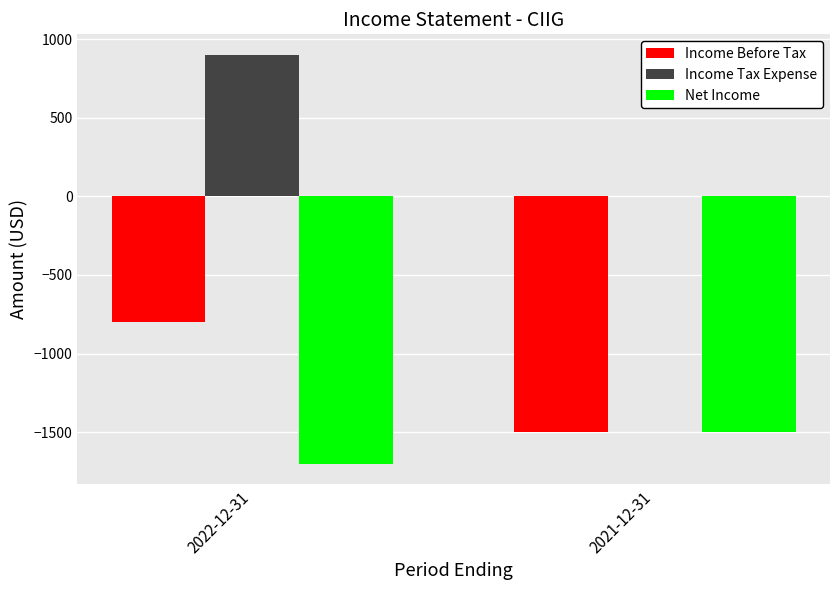

Which series has the largest total across all categories?

Income Tax Expense